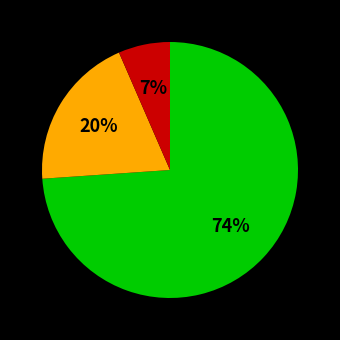

To the nearest percent, what is the average slice percentage?

33%